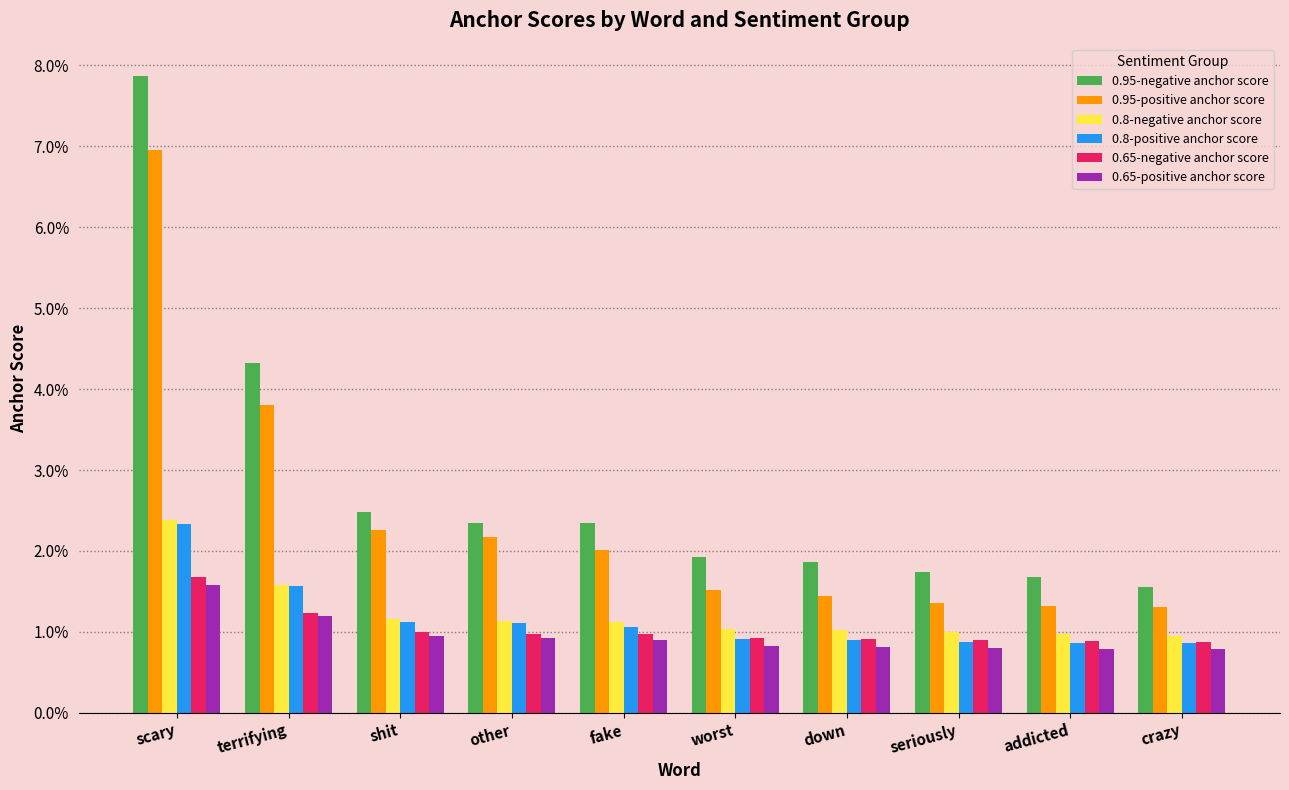

The value of 0.95-negative anchor score at other is 0.0. True or false?

False